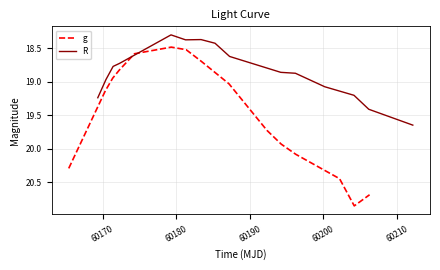

What is the average value of the g series?

19.5